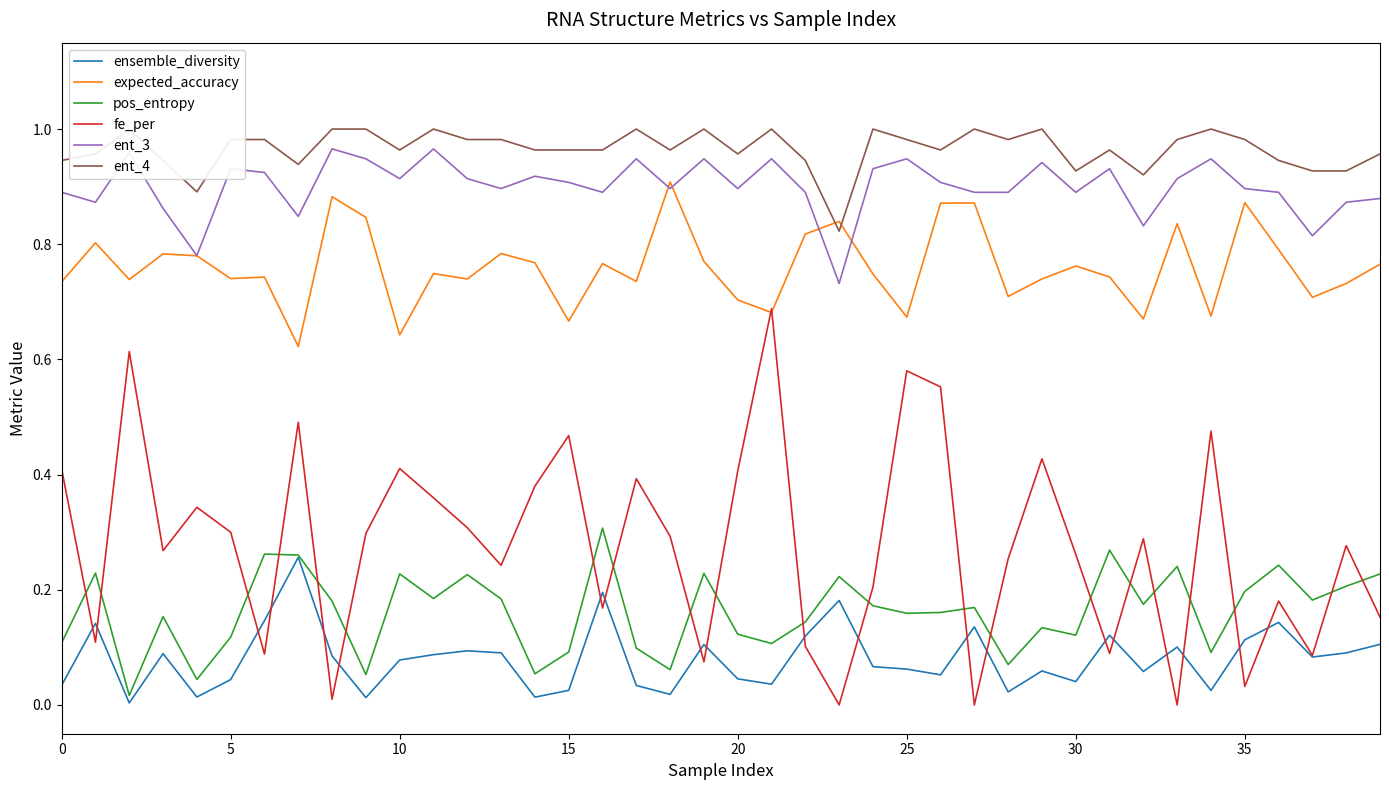

In ensemble_diversity, how many points are higher than both neighbors (excluding endpoints)?

12